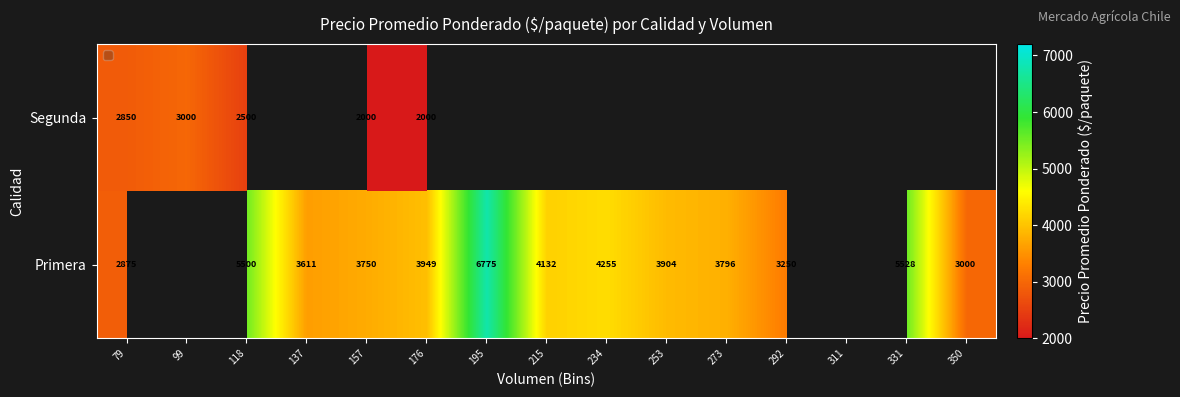

What is the smallest value displayed?

2000.0